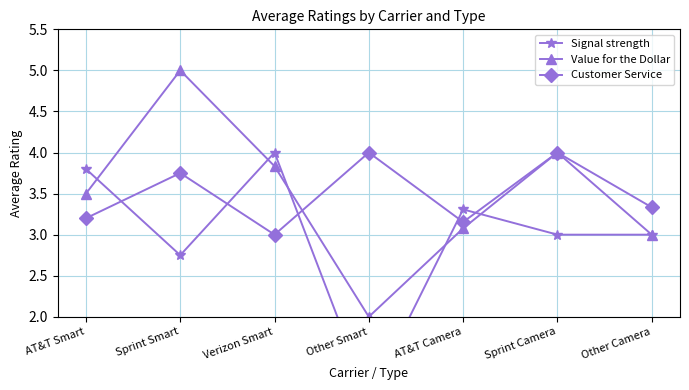

In Signal strength, how many points are higher than both neighbors (excluding endpoints)?

2